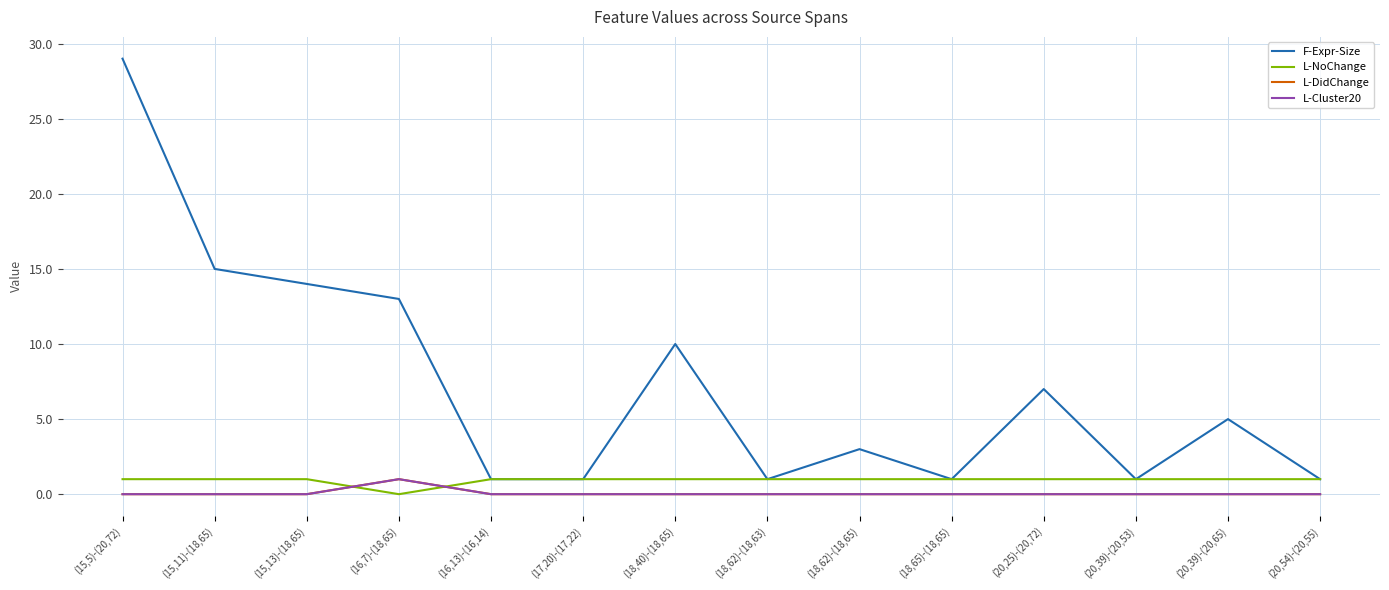

What is the label of the 10th point from the left?

(18,65)-(18,65)